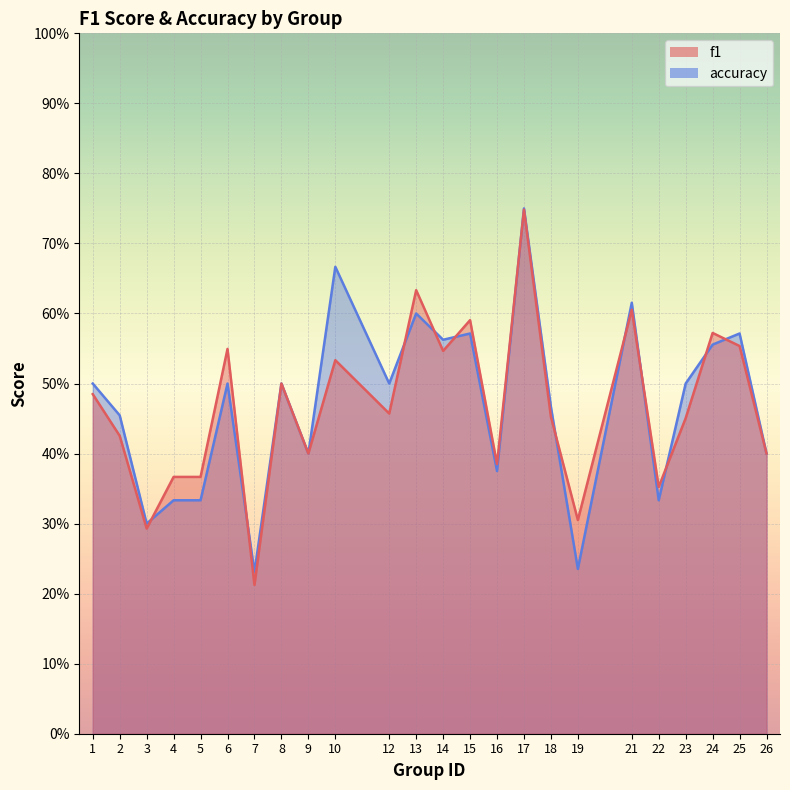

Reading left to right, list all the values displayed in this chart.

f1: 1=0.5	2=0.4	3=0.3	4=0.4	5=0.4	6=0.5	7=0.2	8=0.5	9=0.4	10=0.5	12=0.5	13=0.6	14=0.5	15=0.6	16=0.4	17=0.7	18=0.5	19=0.3	21=0.6	22=0.4	23=0.5	24=0.6	25=0.6	26=0.4
accuracy: 1=0.5	2=0.5	3=0.3	4=0.3	5=0.3	6=0.5	7=0.2	8=0.5	9=0.4	10=0.7	12=0.5	13=0.6	14=0.6	15=0.6	16=0.4	17=0.8	18=0.5	19=0.2	21=0.6	22=0.3	23=0.5	24=0.6	25=0.6	26=0.4